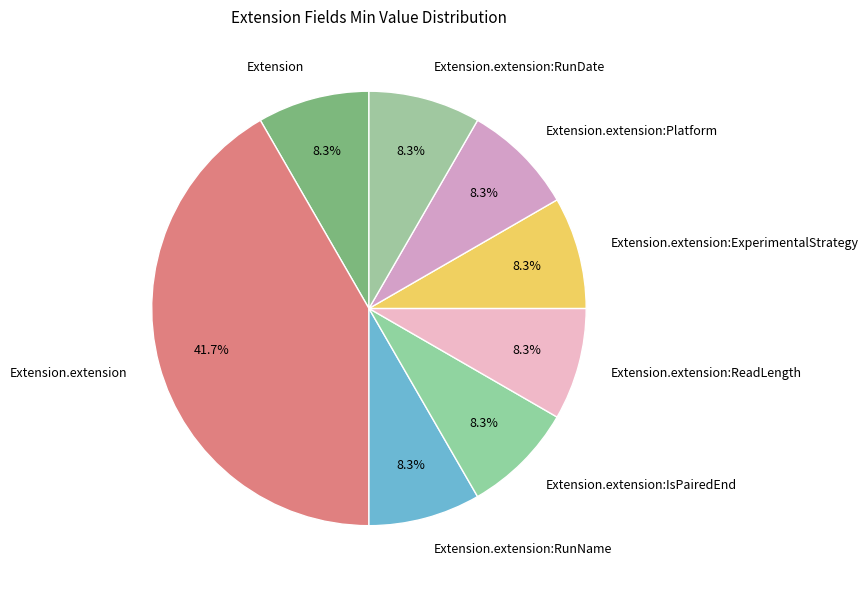

Does Extension.extension:Platform represent more than half of the total?

No